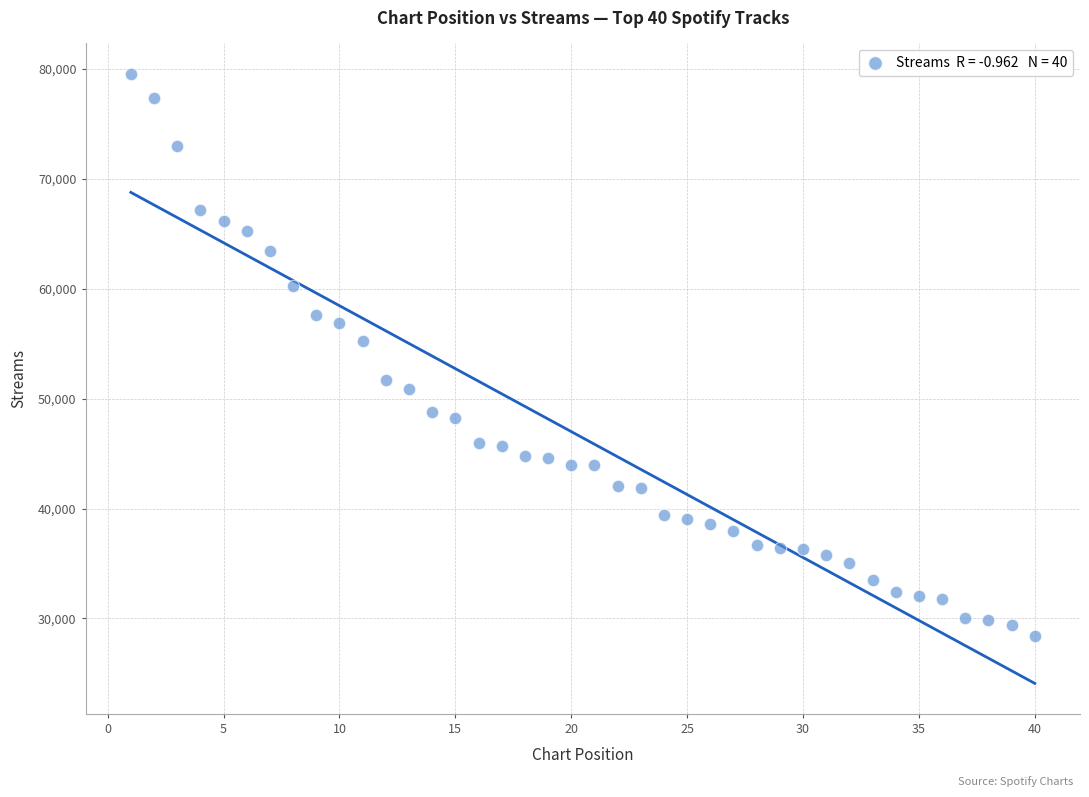

What Y value in the scatter plot is closest to 53970?

55210